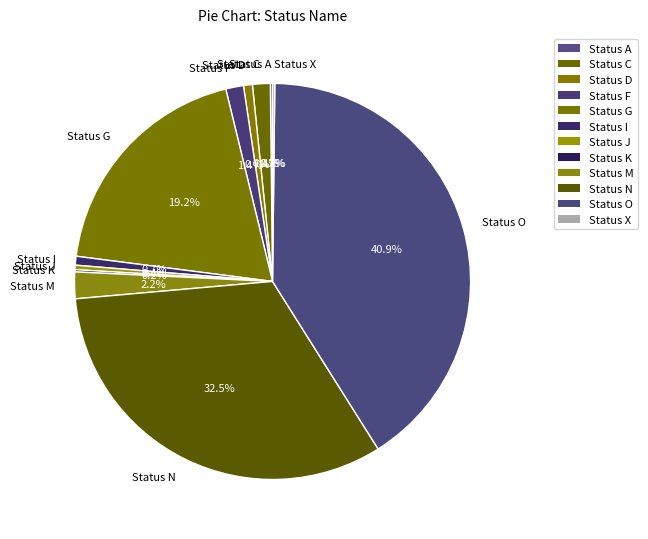

What percentage is the Status M slice, to the nearest percent?

2%